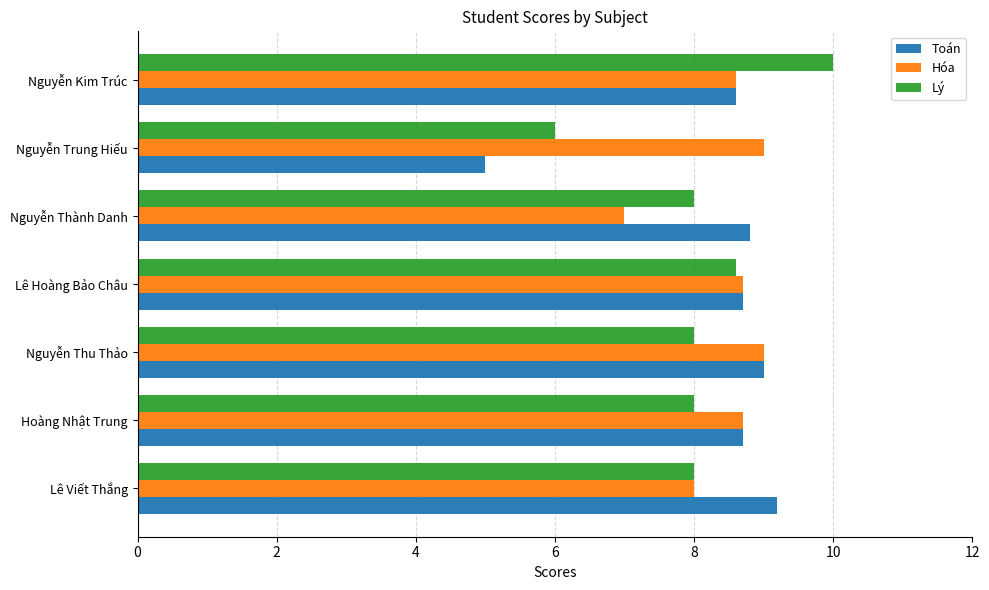

At which category is the sum across all series the highest?

Nguyễn Kim Trúc